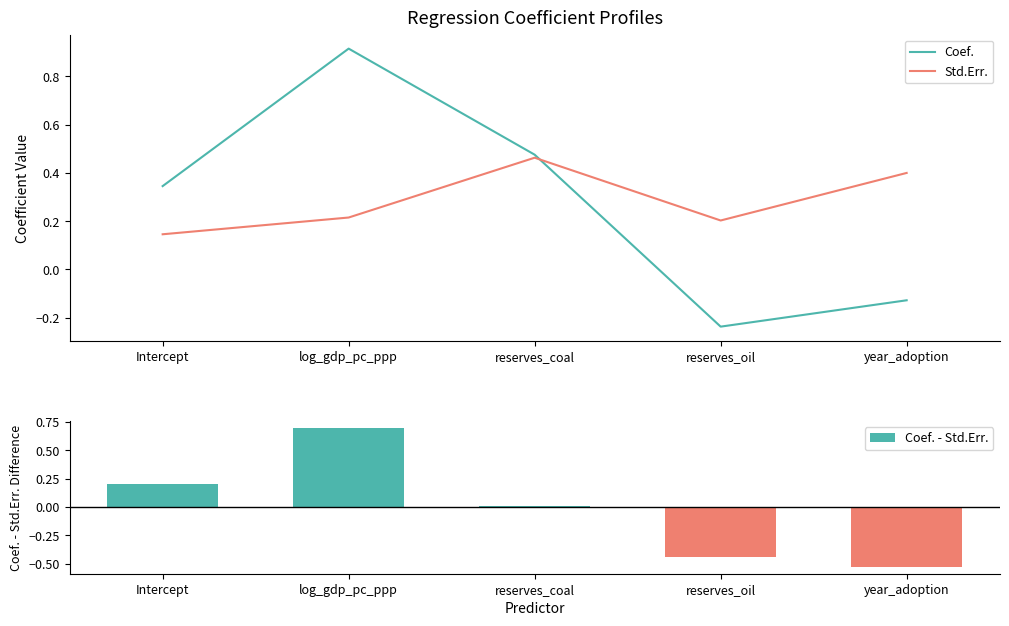

Is it true that Coef. - Std.Err. equals 0.0 at reserves_coal?

True